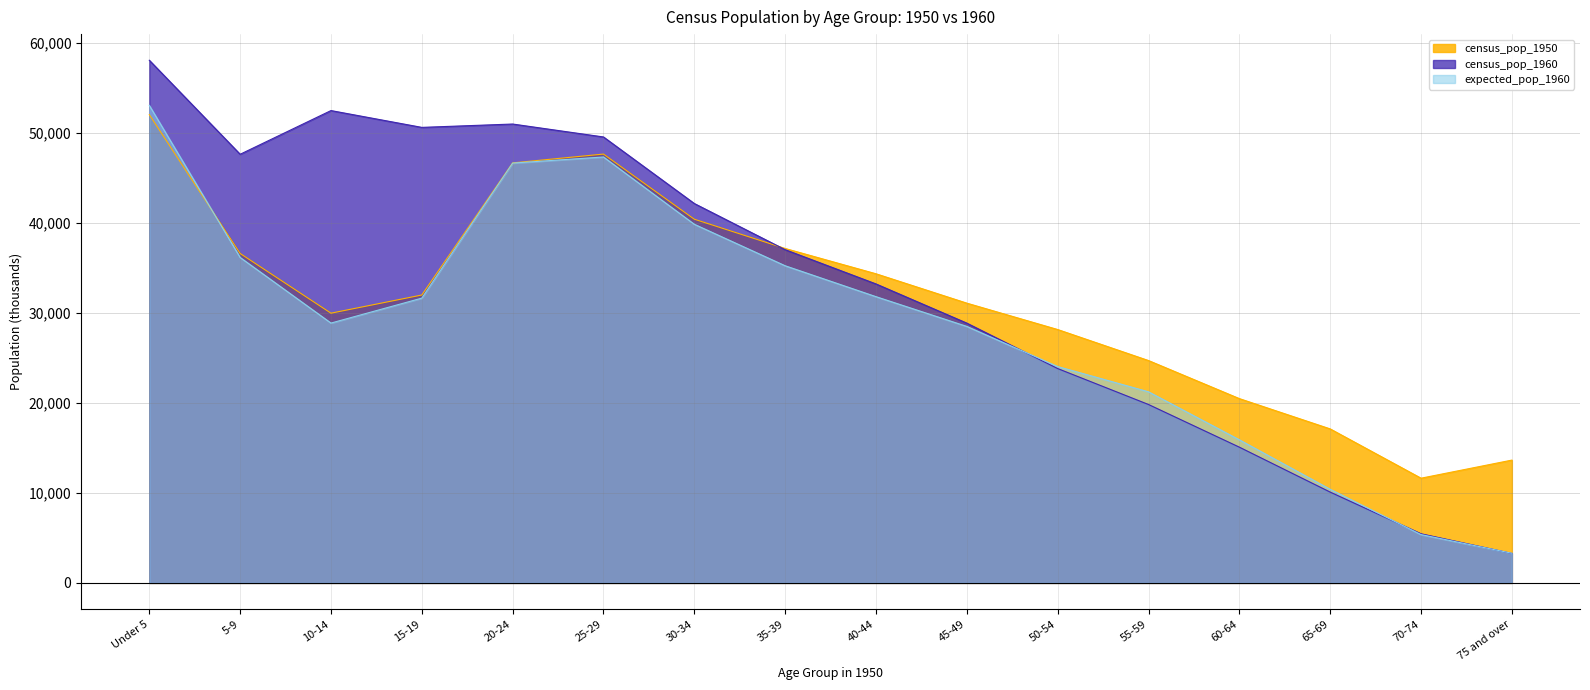

How many values in the expected_pop_1960 series exceed 31626?

7